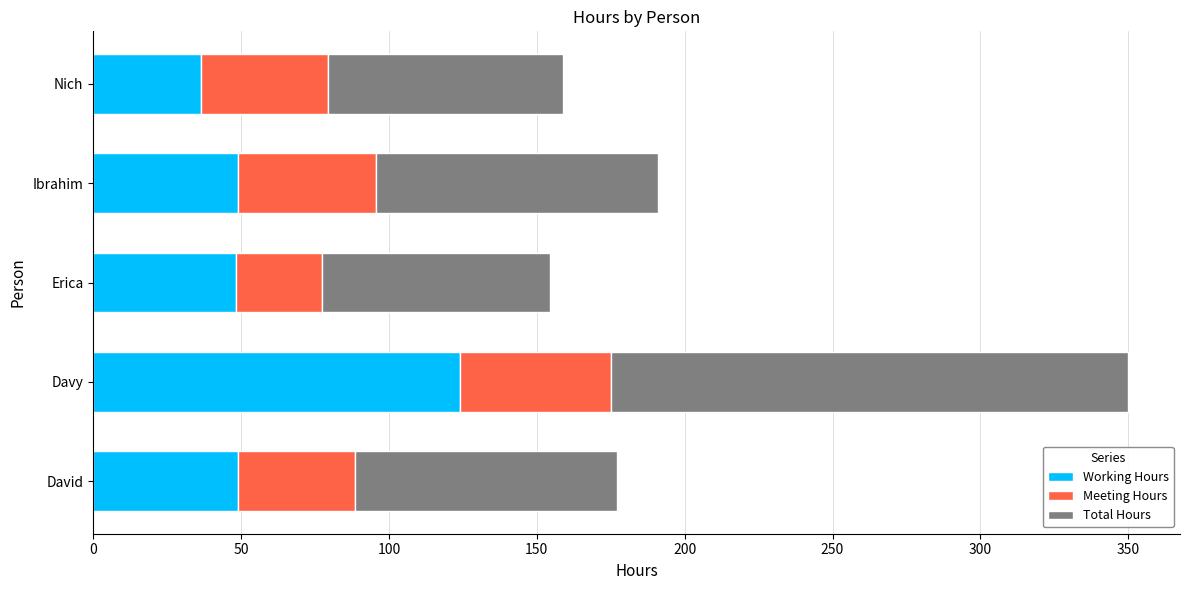

Which category has the lowest value in the Working Hours series?

Nich